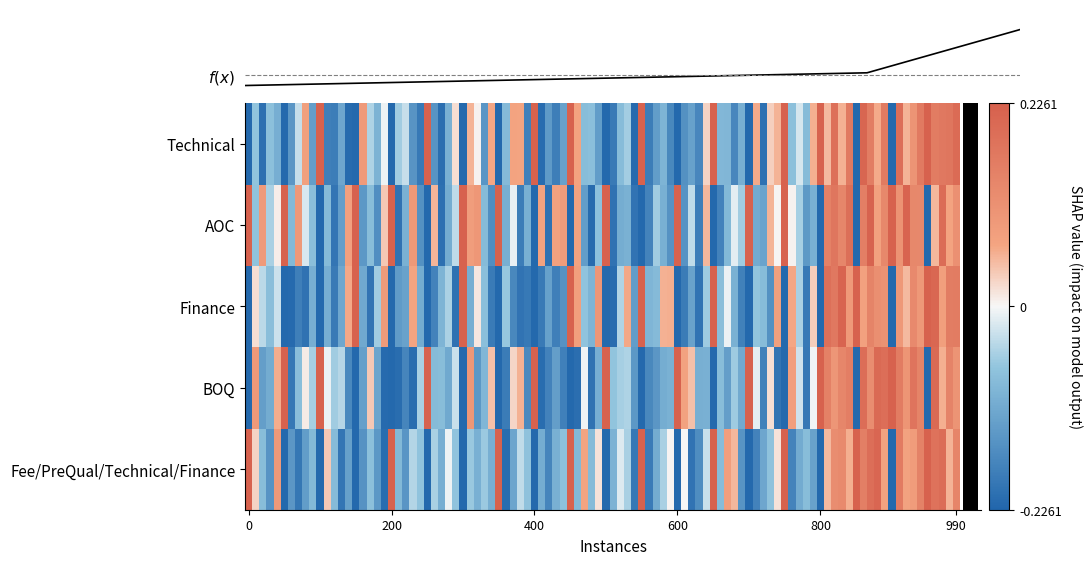

Rank the categories by AOC value from highest to lowest.

0, 1, 3, 4, 6, 7, 10, 12, 14, 15, 18, 2, 5, 8, 9, 11, 13, 16, 17, 19